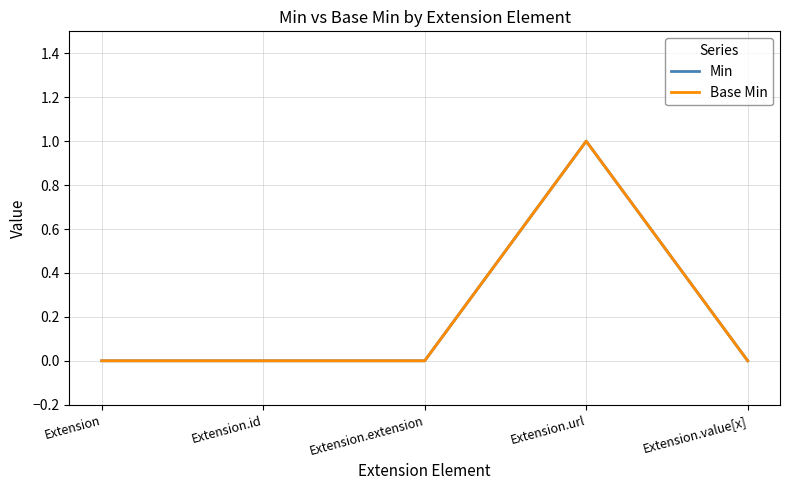

Reading left to right, what are all the values shown in this chart?

Min: Extension=0	Extension.id=0	Extension.extension=0	Extension.url=1	Extension.value[x]=0
Base Min: Extension=0	Extension.id=0	Extension.extension=0	Extension.url=1	Extension.value[x]=0